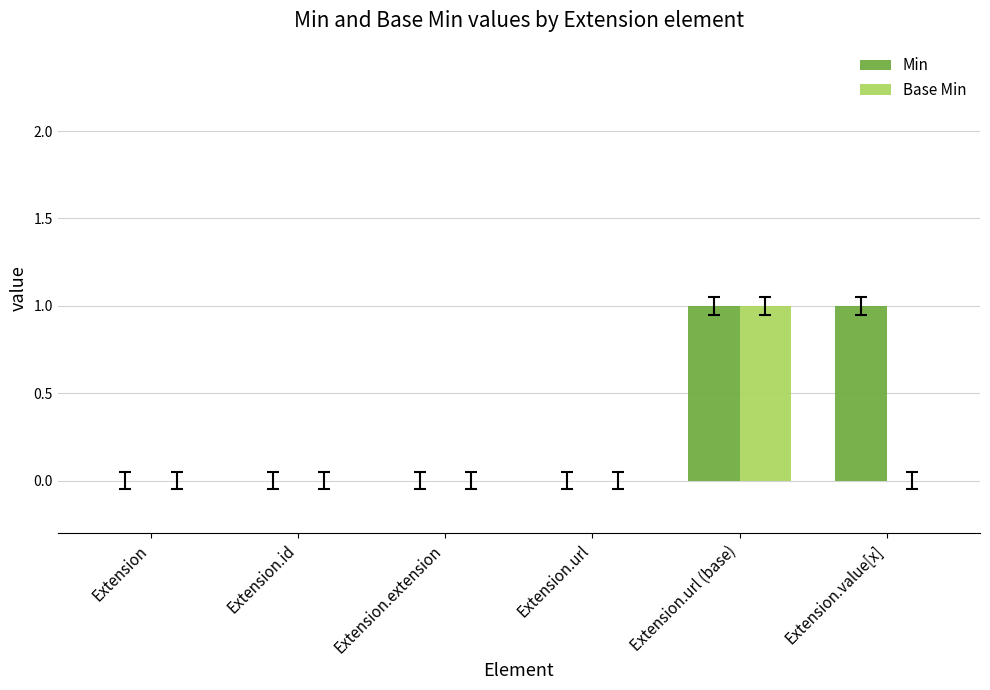

Reading left to right, what are all the values shown in this chart?

Min: 0	0	0	0	1	1
Base Min: 0	0	0	0	1	0